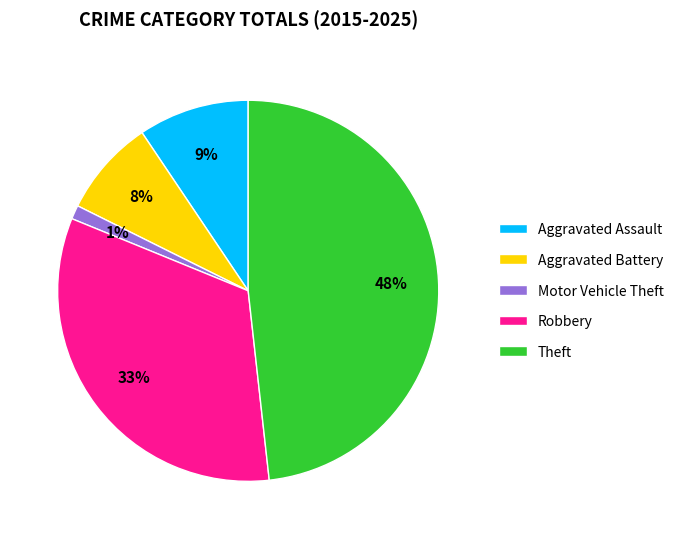

Rank the categories by value from lowest to highest.

Motor Vehicle Theft, Aggravated Battery, Aggravated Assault, Robbery, Theft